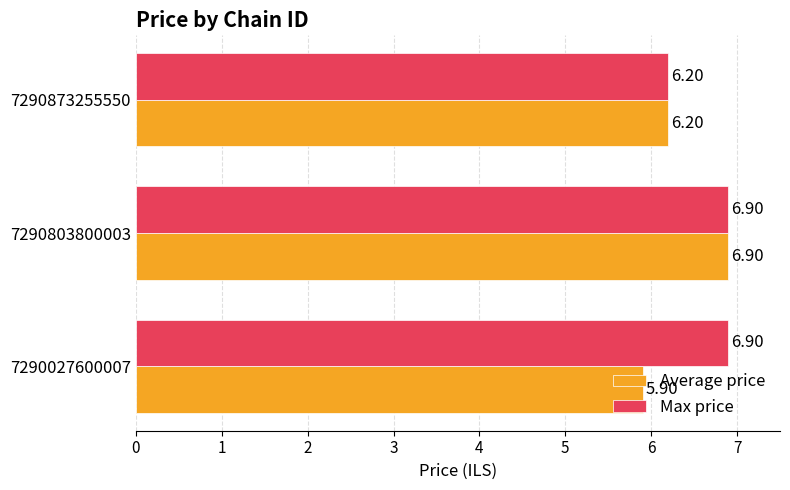

At which category is the sum across all series the highest?

7290803800003